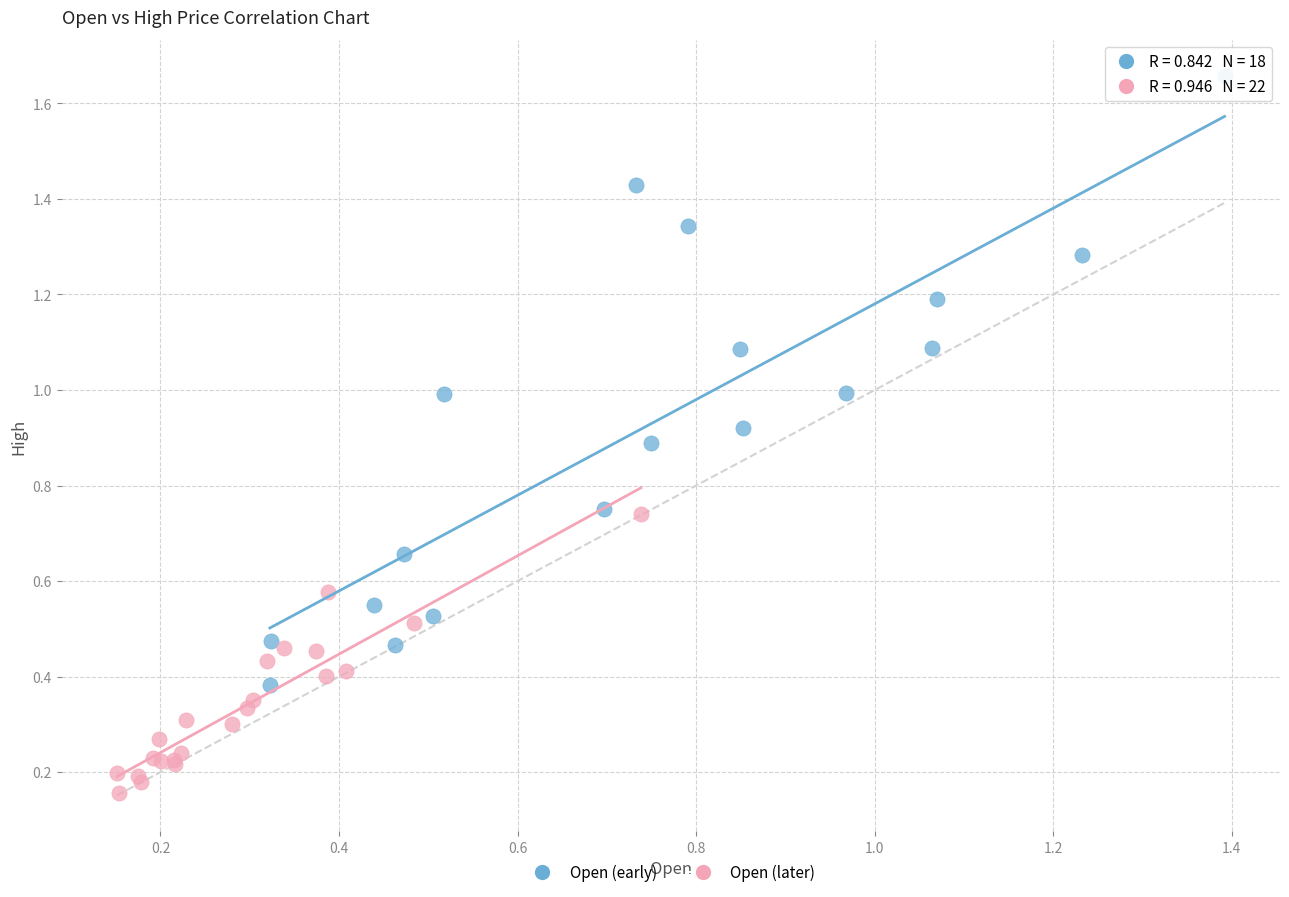

Which series contains the lowest Y value?

Open (later)